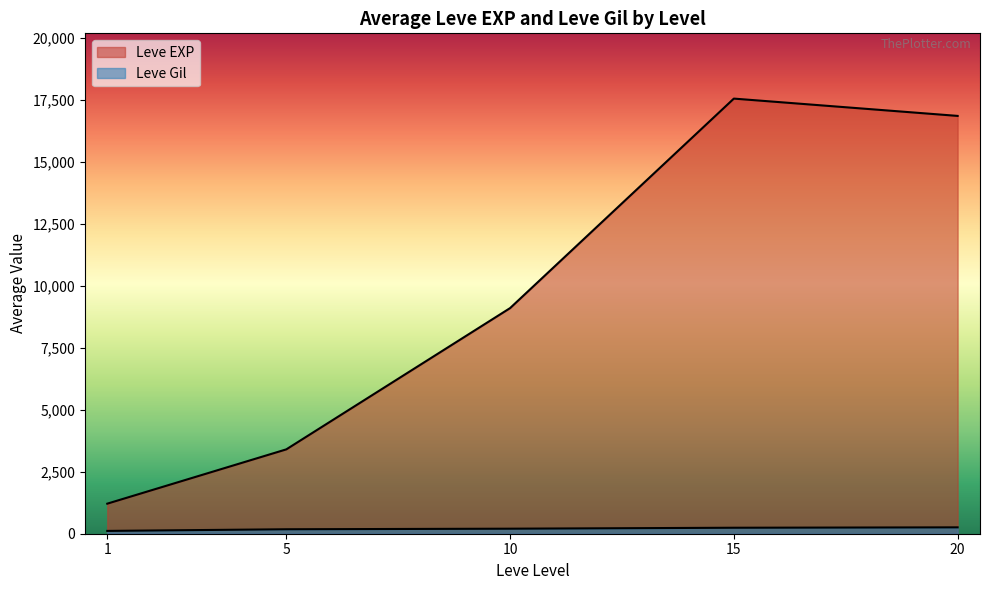

Is it true that Leve EXP equals 2212 at 5?

False